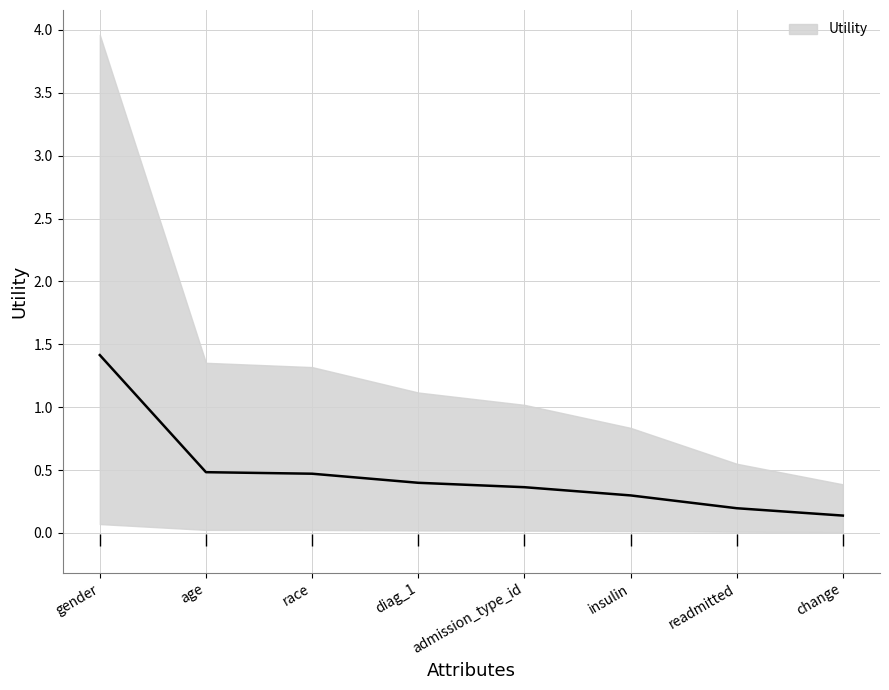

What is the difference between the second highest and second lowest values?

0.3